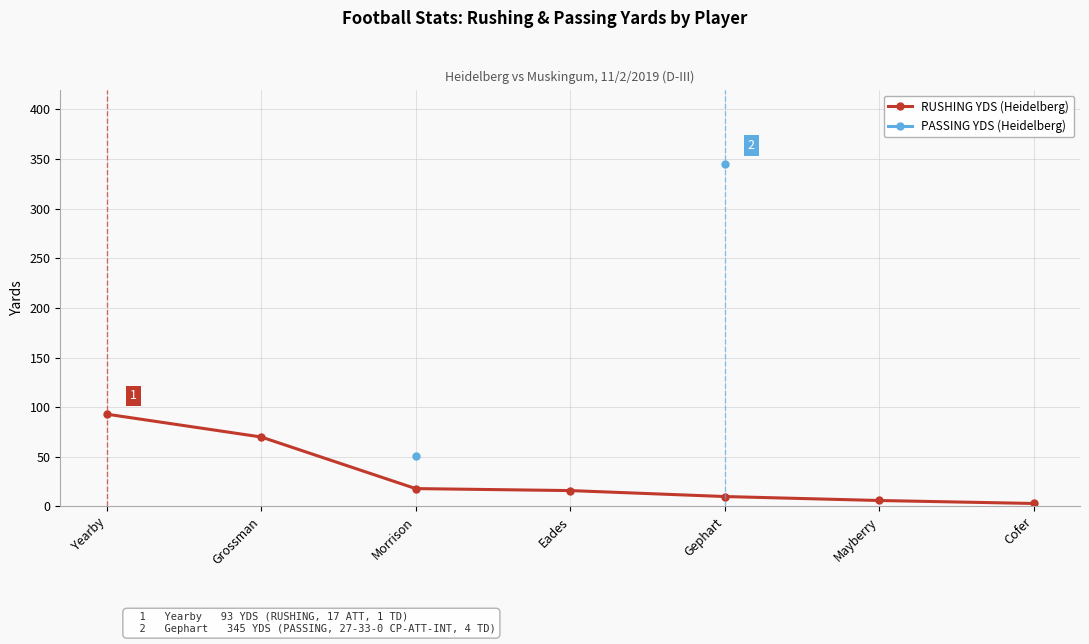

Which category has the highest value in the RUSHING YDS (Heidelberg) series?

Yearby